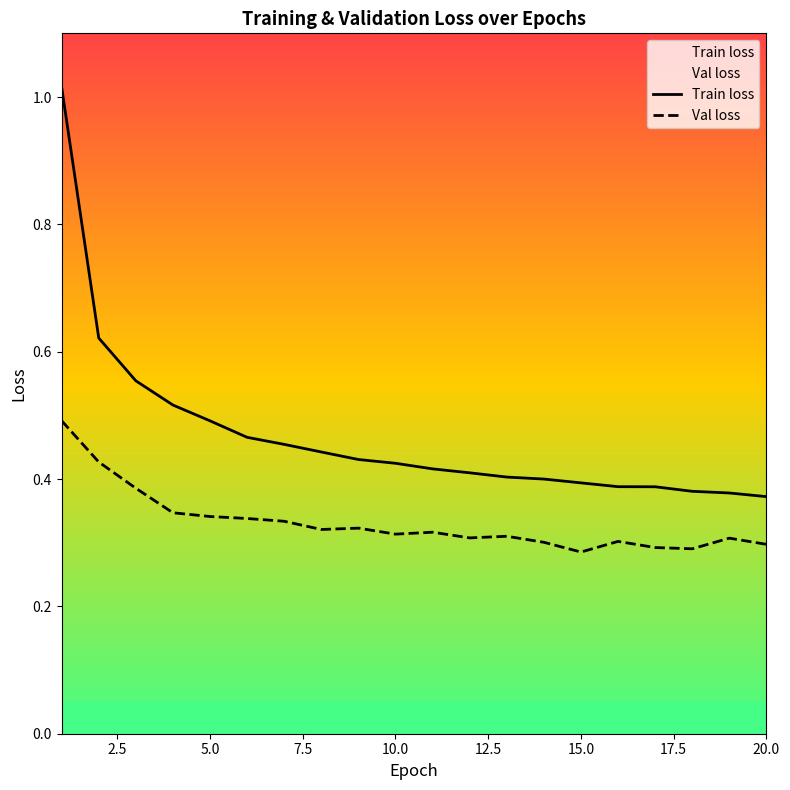

What is the difference between the maximum and minimum values in the Val loss series?

0.2